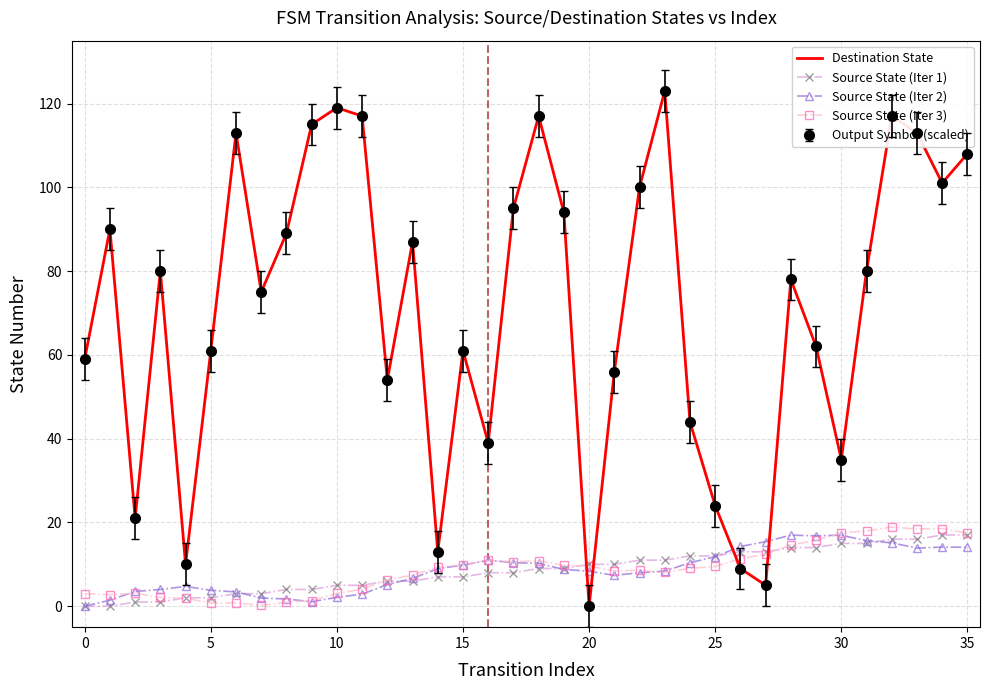

Reading left to right, what are all the values shown in this chart?

Destination State: 59.0	90.0	21.0	80.0	10.0	61.0	113.0	75.0	89.0	115.0	119.0	117.0	54.0	87.0	13.0	61.0	39.0	95.0	117.0	94.0	0.0	56.0	100.0	123.0	44.0	24.0	9.0	5.0	78.0	62.0	35.0	80.0	117.0	113.0	101.0	108.0
Source State (Iter 1): 0.0	0.0	1.0	1.0	2.0	2.0	3.0	3.0	4.0	4.0	5.0	5.0	6.0	6.0	7.0	7.0	8.0	8.0	9.0	9.0	10.0	10.0	11.0	11.0	12.0	12.0	13.0	13.0	14.0	14.0	15.0	15.0	16.0	16.0	17.0	17.0
Source State (Iter 2): 0.0	1.4	3.5	4.0	4.7	3.8	3.4	1.9	1.7	1.1	2.1	2.9	5.2	6.6	9.0	9.8	11.0	10.4	10.2	8.8	8.4	7.4	8.0	8.4	10.4	11.8	14.3	15.4	17.0	16.8	17.0	15.6	15.1	13.9	14.1	14.1
Source State (Iter 3): 3.0	2.8	3.1	2.1	1.9	0.8	0.8	0.2	1.0	1.3	3.0	4.1	6.3	7.4	9.3	9.9	11.0	10.6	10.8	9.8	9.6	8.4	8.6	8.1	9.0	9.5	11.3	12.4	14.6	15.7	17.5	18.0	18.9	18.4	18.5	17.4